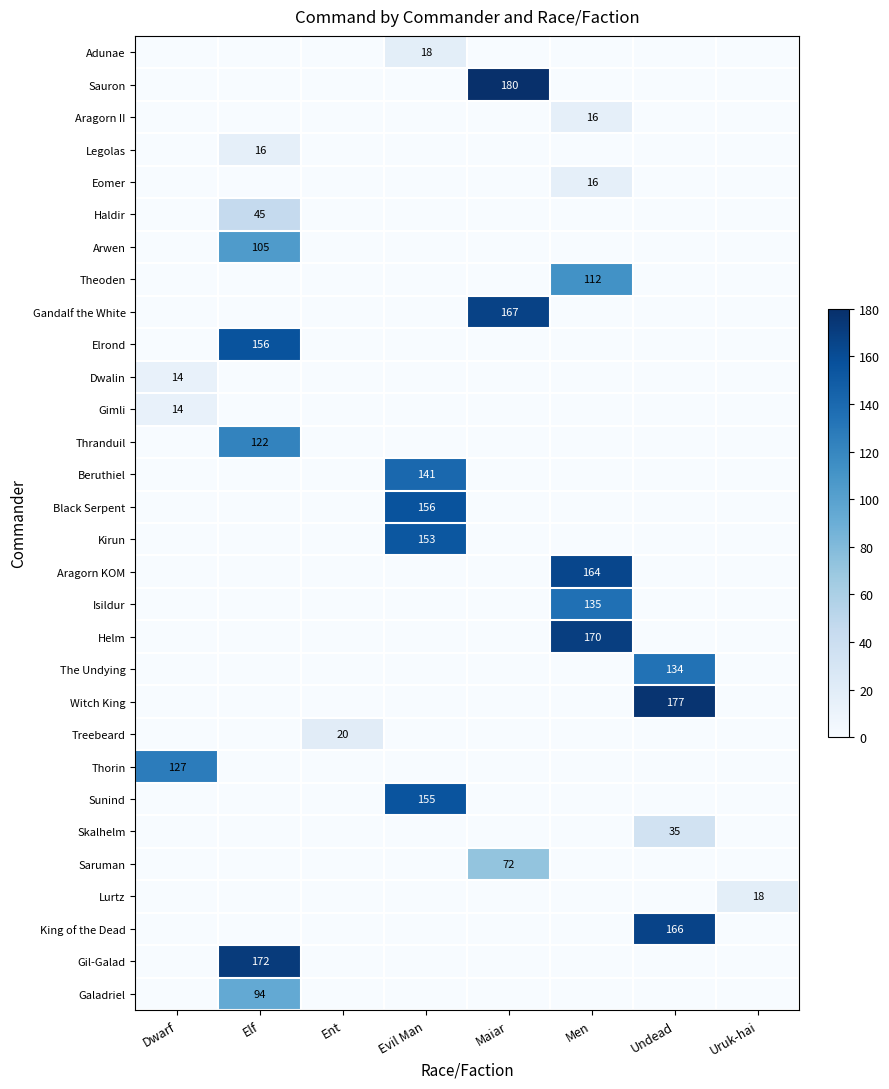

True or false: Aragorn II has a value of 16 at Men.

True